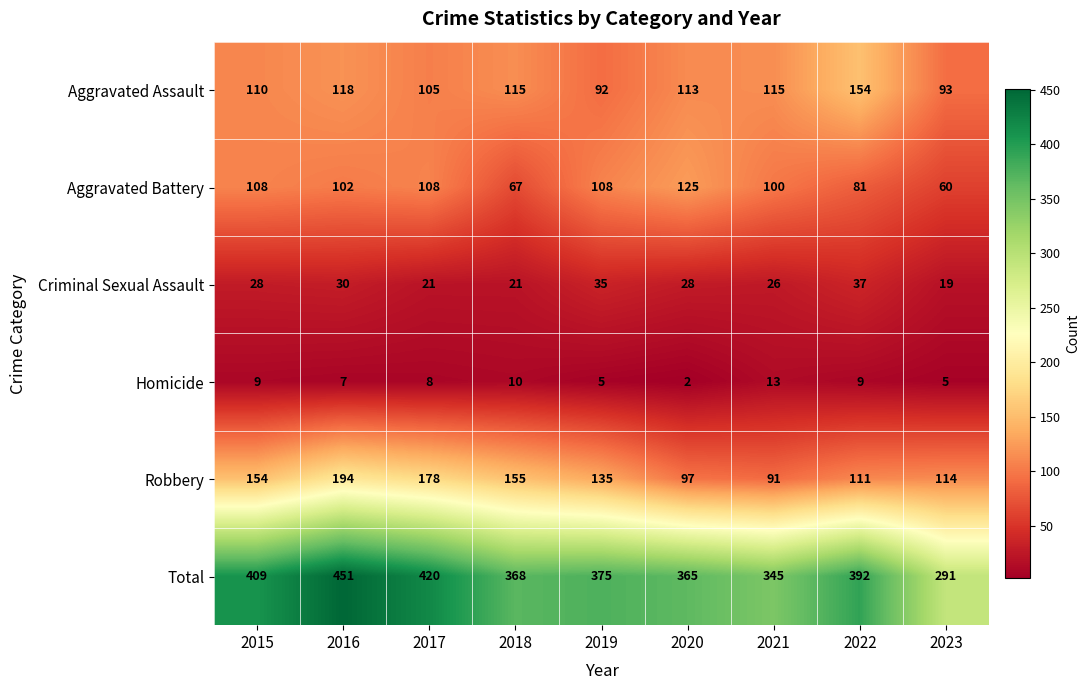

The value of Aggravated Battery at 2022 is 30. True or false?

False